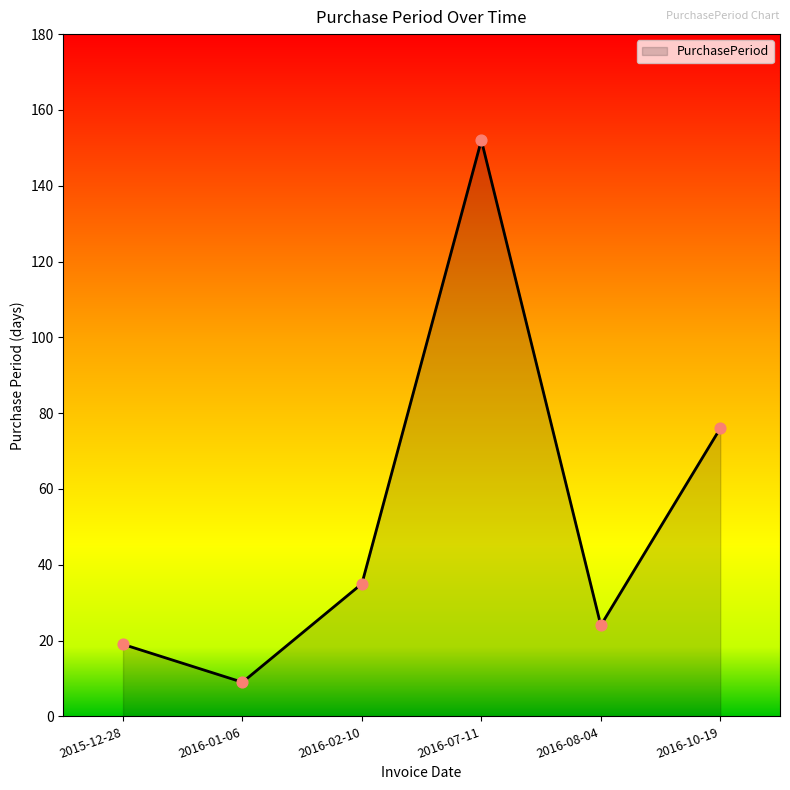

What is the change in value from 2015-12-28 to 2016-08-04?

+5